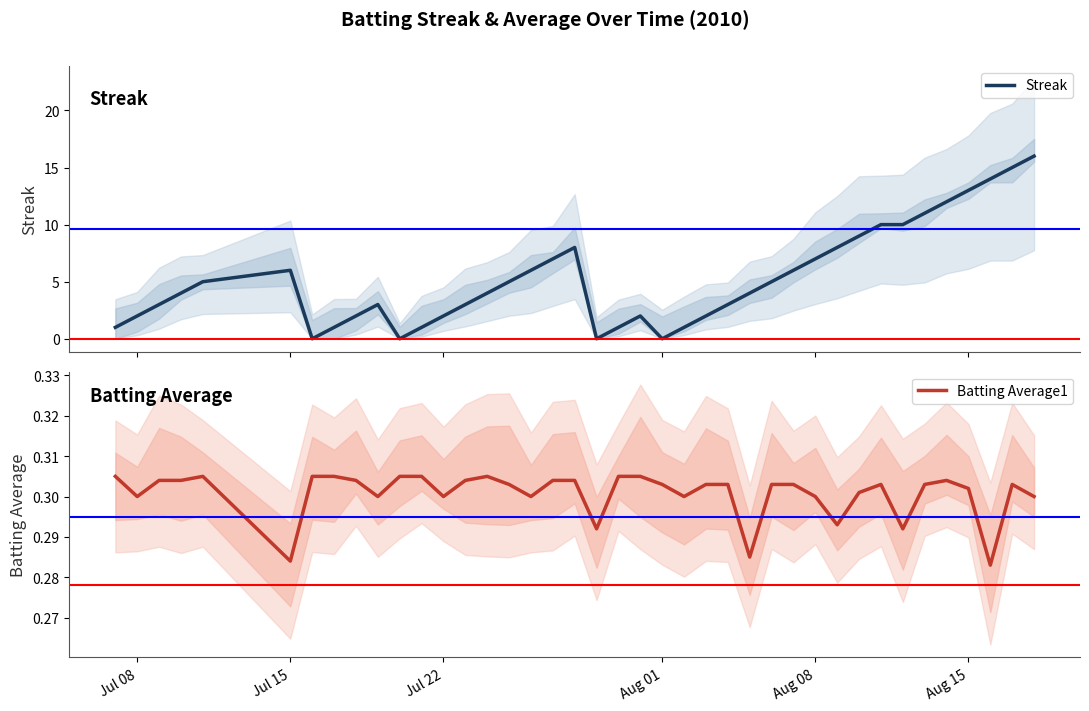

The Batting Average1 series shows 0.3 at Aug 08. True or false?

True